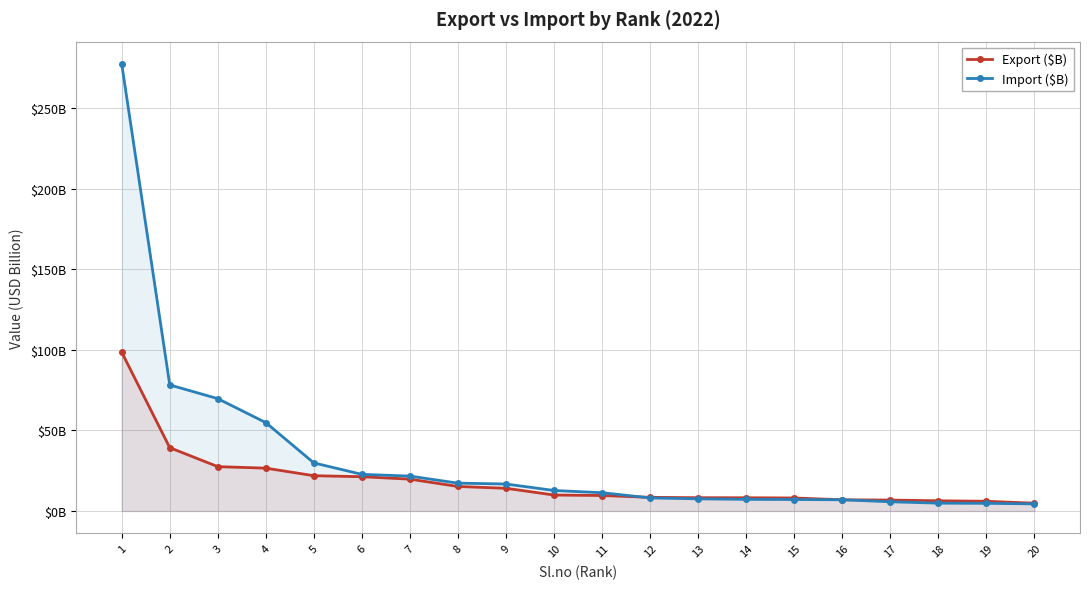

After their last crossing, which series has the higher values: Export ($B) or Import ($B)?

Export ($B)